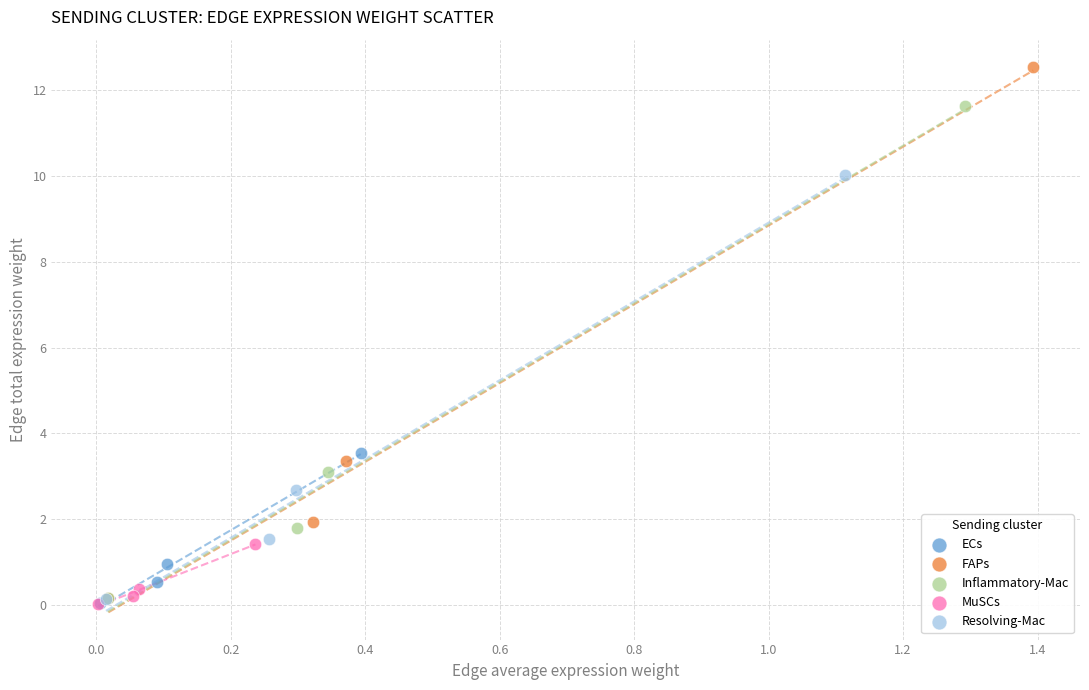

Which series has the largest Y range (max minus min)?

FAPs